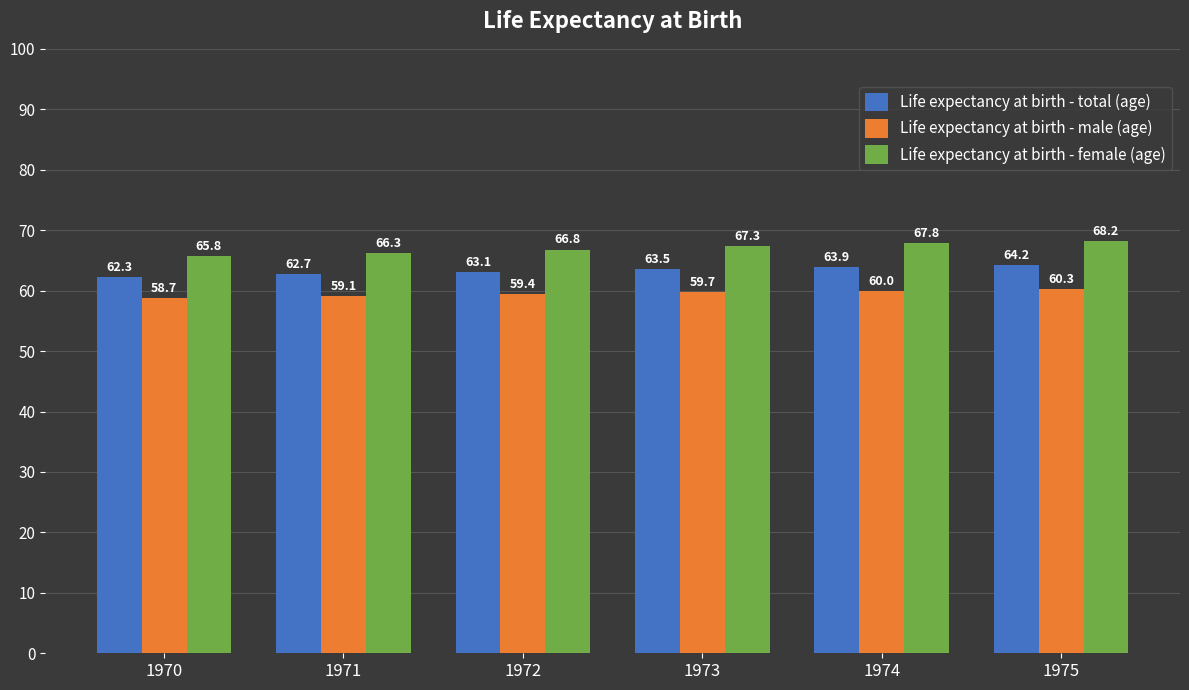

Which category has the highest value in the Life expectancy at birth - male (age) series?

1975